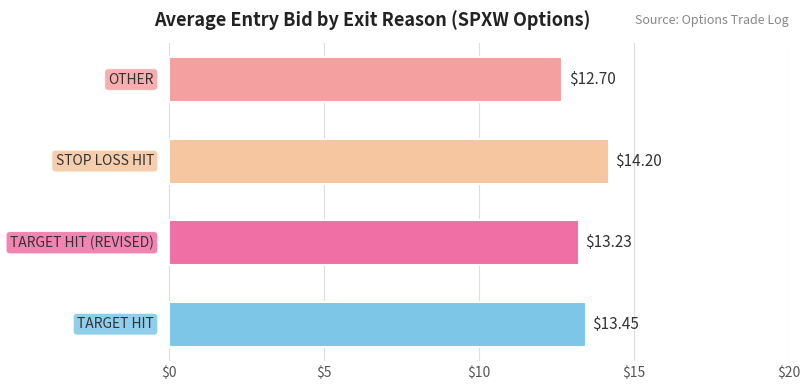

How many bars are there in total?

4